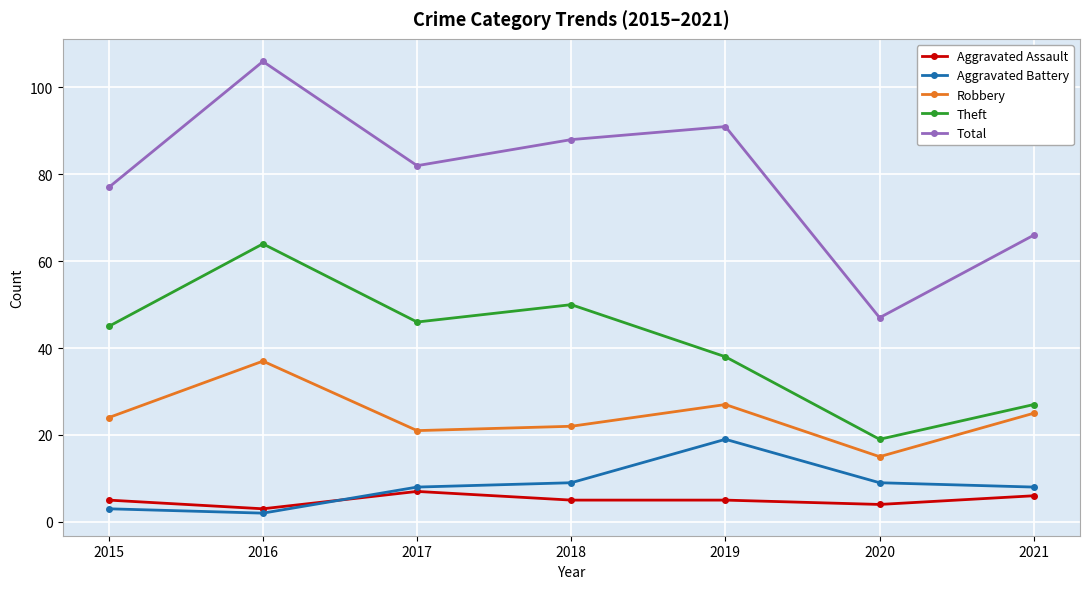

What is the lowest value of the Aggravated Assault series?

3